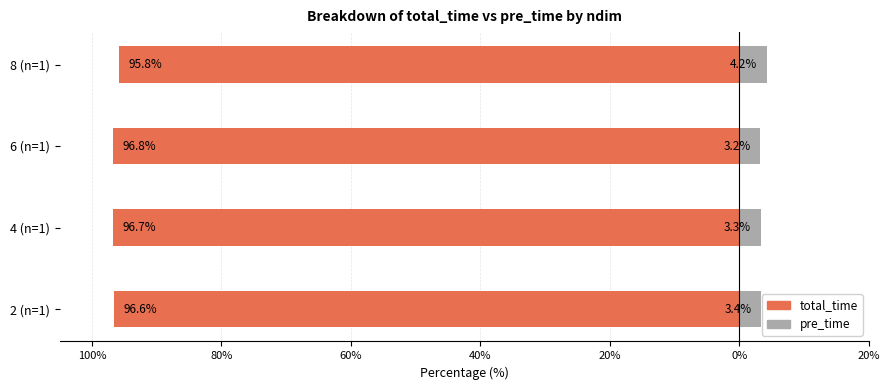

What is the difference between the second highest and second lowest values in the pre_time series?

0.1